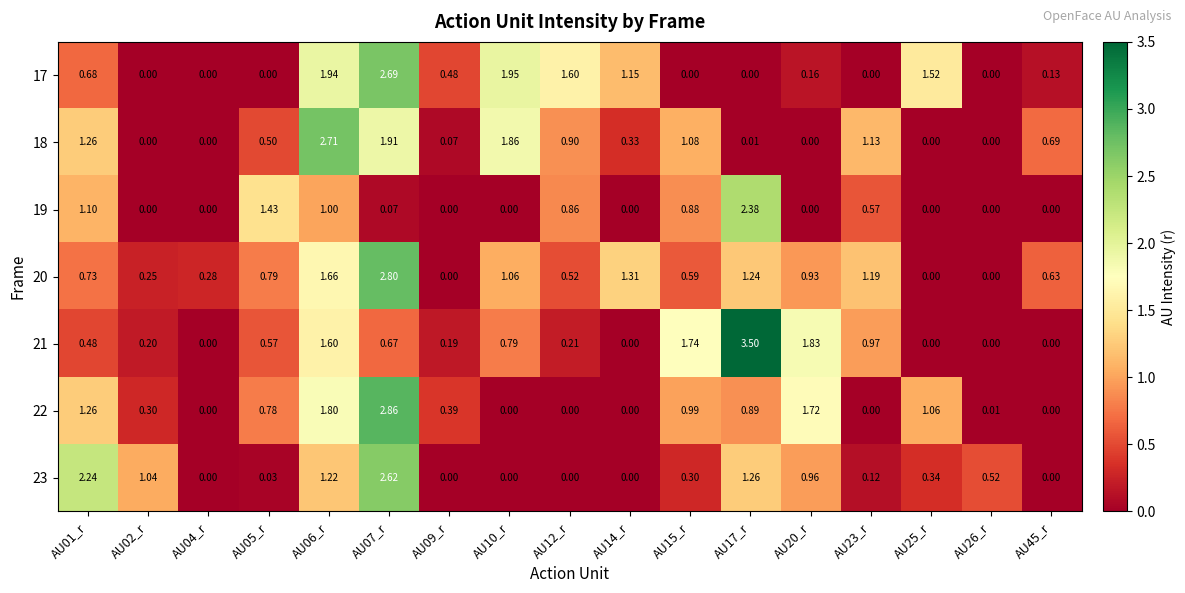

At how many categories does at least one series exceed 1?

13